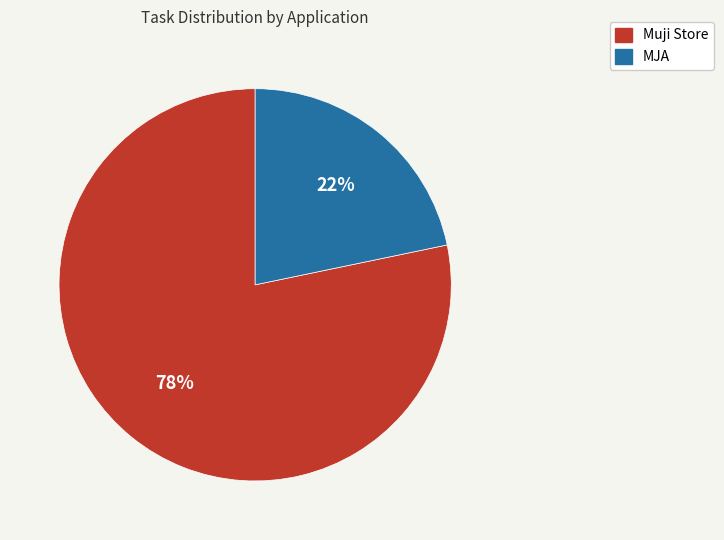

To the nearest percent, what is the average slice percentage?

50%